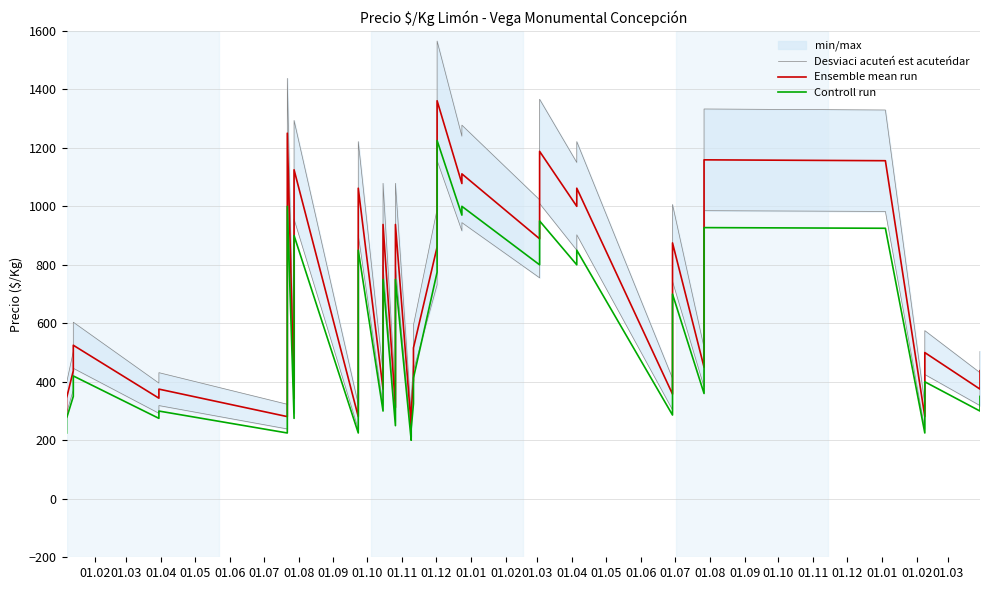

What is the minimum value shown in the chart?

200.0